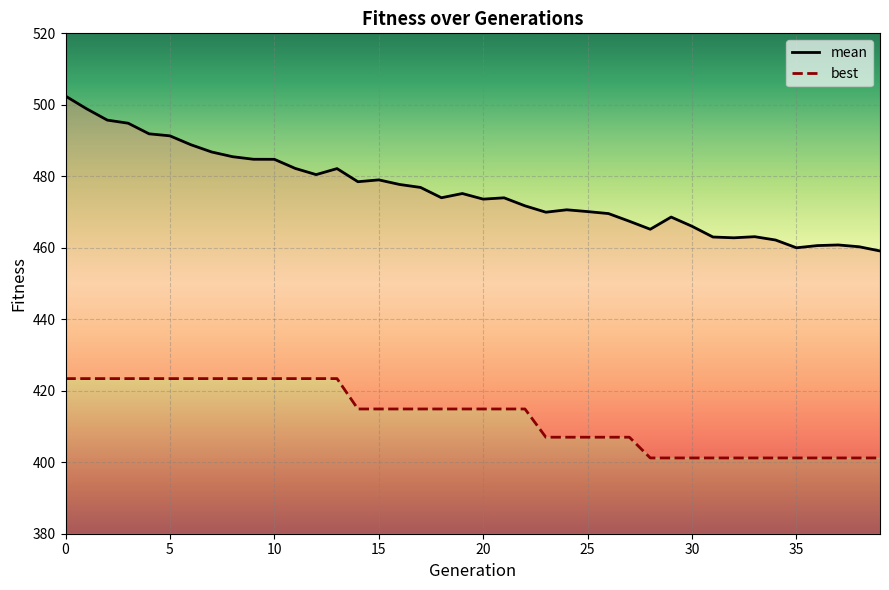

What is the maximum value for best?

423.4